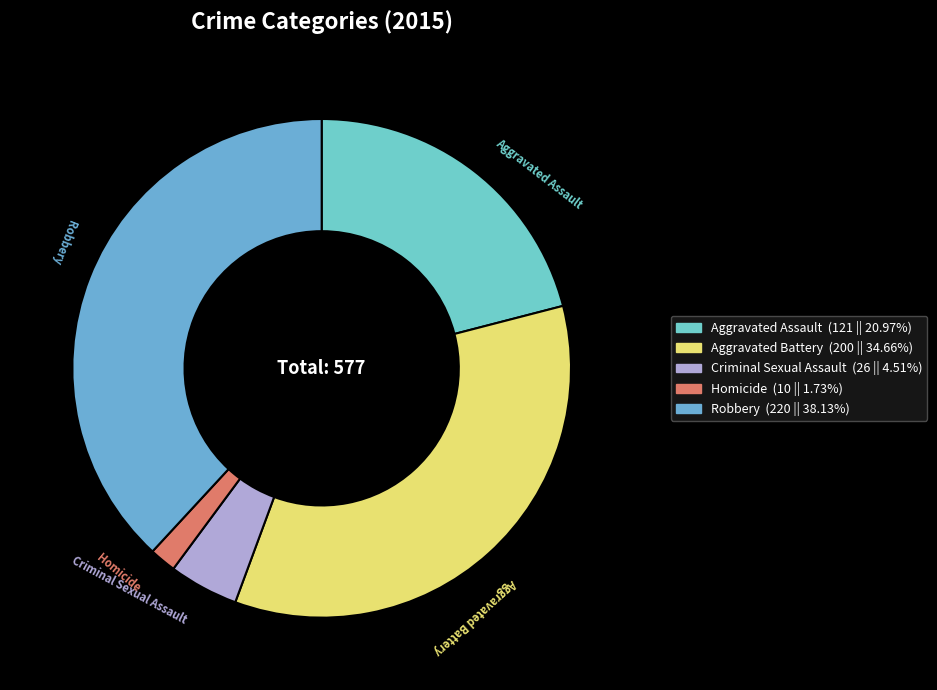

True or false: Robbery accounts for 28% of the total.

False